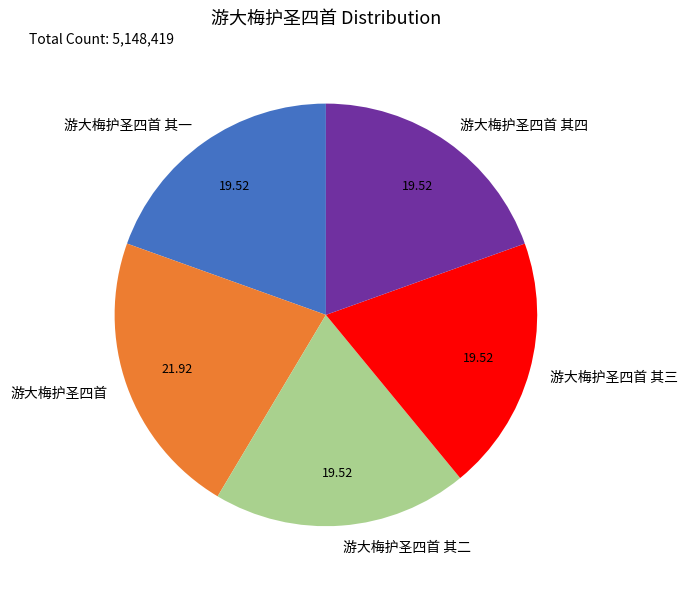

Is there a majority slice in this chart?

No